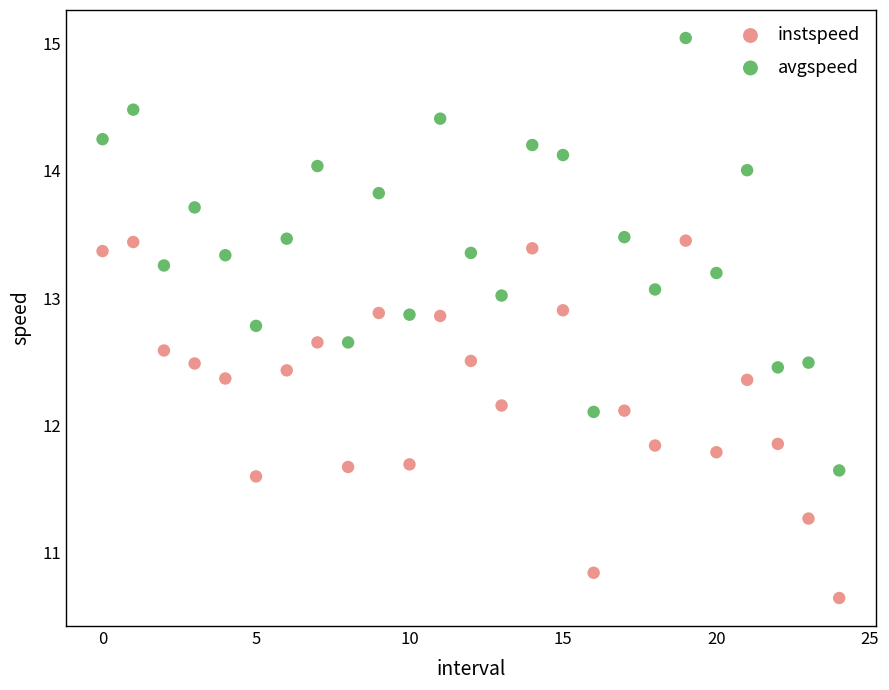

Which series has the widest spread of Y values?

avgspeed